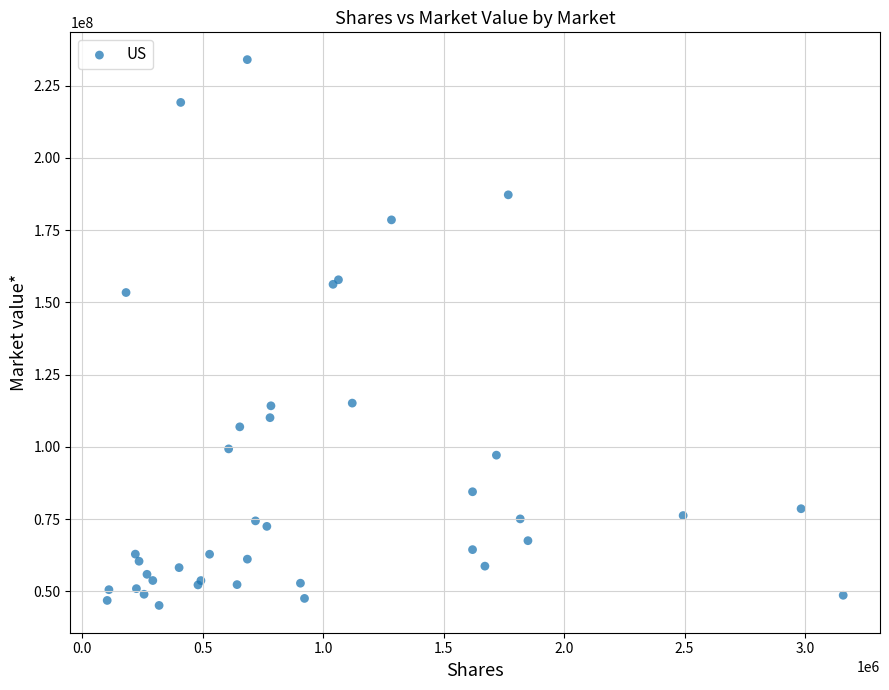

What Y value in the scatter plot is closest to 139544716?

153384275.1